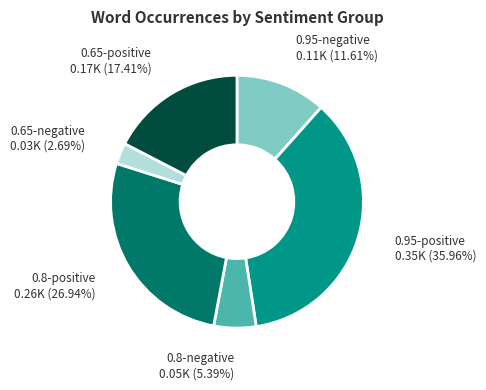

What is the smallest slice in the pie chart?

0.65-negative